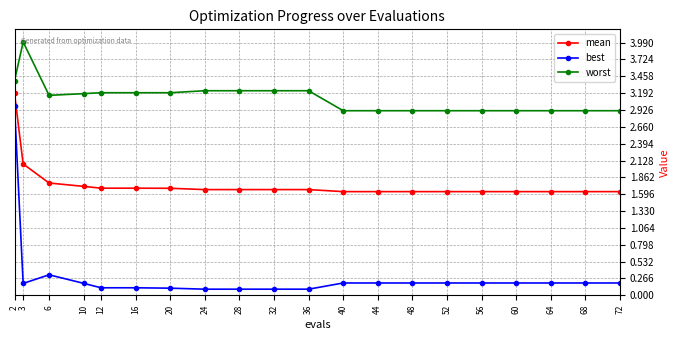

At how many categories does at least one series exceed 0?

20